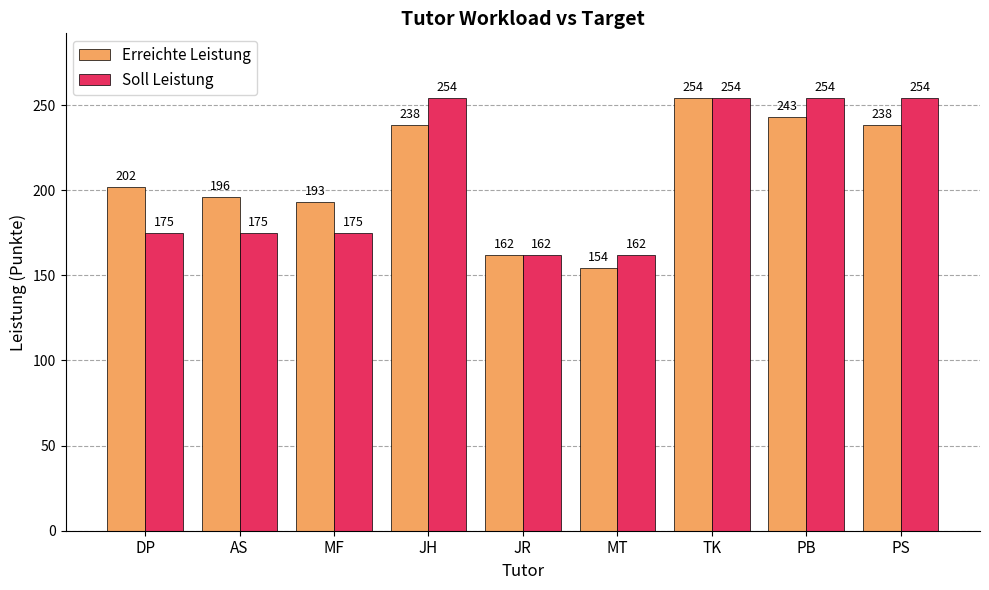

What is the maximum value for Soll Leistung?

254.0